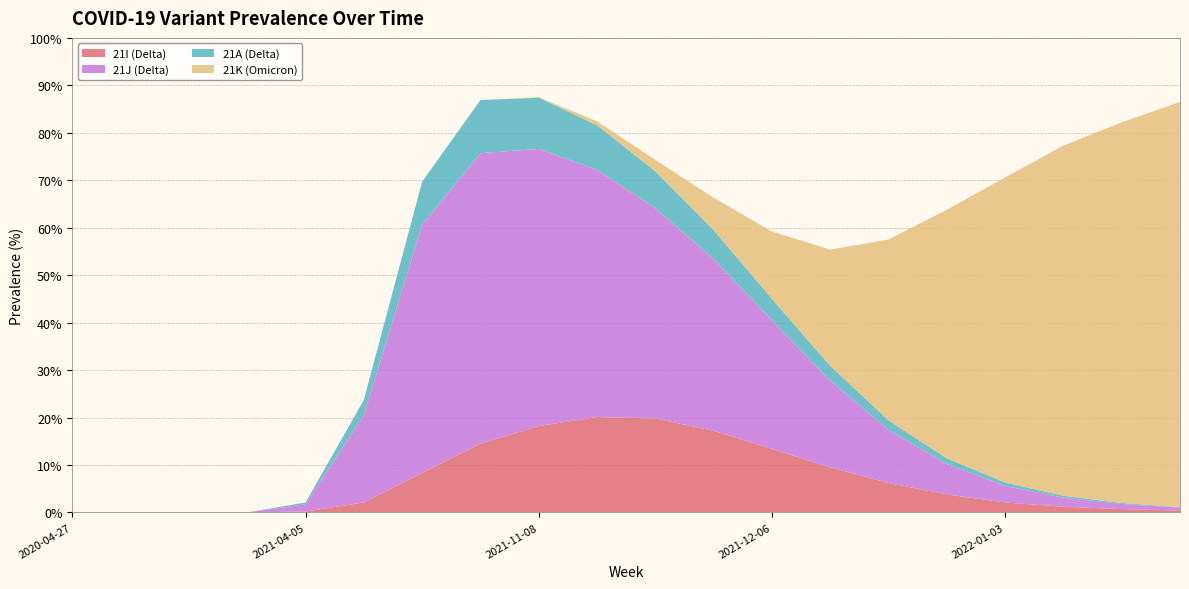

Reading left to right, extract all data points from this chart.

21I (Delta): 0.0	0.0	0.0	0.0	0.2	2.1	8.3	14.5	18.2	20.1	19.8	17.2	13.4	9.5	6.2	3.8	2.1	1.2	0.7	0.4
21J (Delta): 0.0	0.0	0.0	0.0	1.5	18.4	52.3	61.2	58.4	52.1	44.3	36.2	27.1	18.3	11.2	6.4	3.5	1.9	1.1	0.6
21A (Delta): 0.0	0.0	0.0	0.0	0.4	3.2	9.1	11.2	10.8	9.4	7.8	6.1	4.5	3.1	2.0	1.2	0.7	0.4	0.2	0.1
21K (Omicron): 0.0	0.0	0.0	0.0	0.0	0.0	0.0	0.0	0.1	0.8	2.4	6.8	14.2	24.5	38.1	52.4	64.3	73.8	80.2	85.4